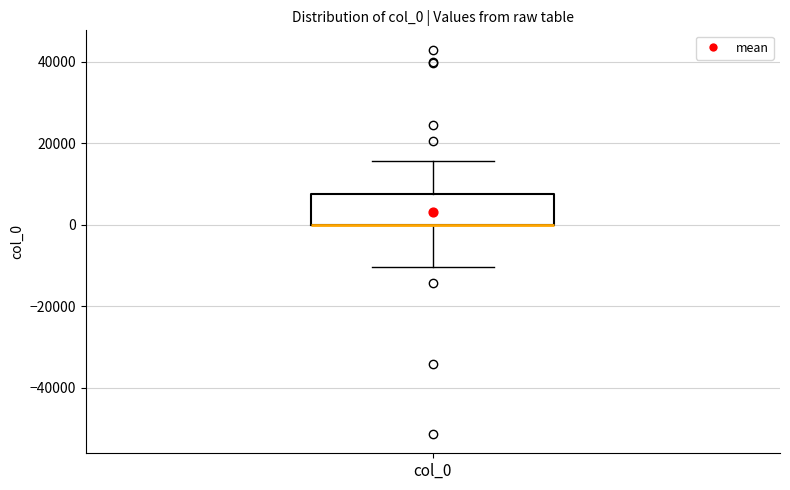

Read this box plot against the y-axis: the position of the median line, the range covered by the box, and the ends of both whiskers. The values are not printed on the chart, so give them approximately, as read against the axis.

median 0 (drawn on the box's lower edge), box 0 to 8000, whiskers -10000 to 16000